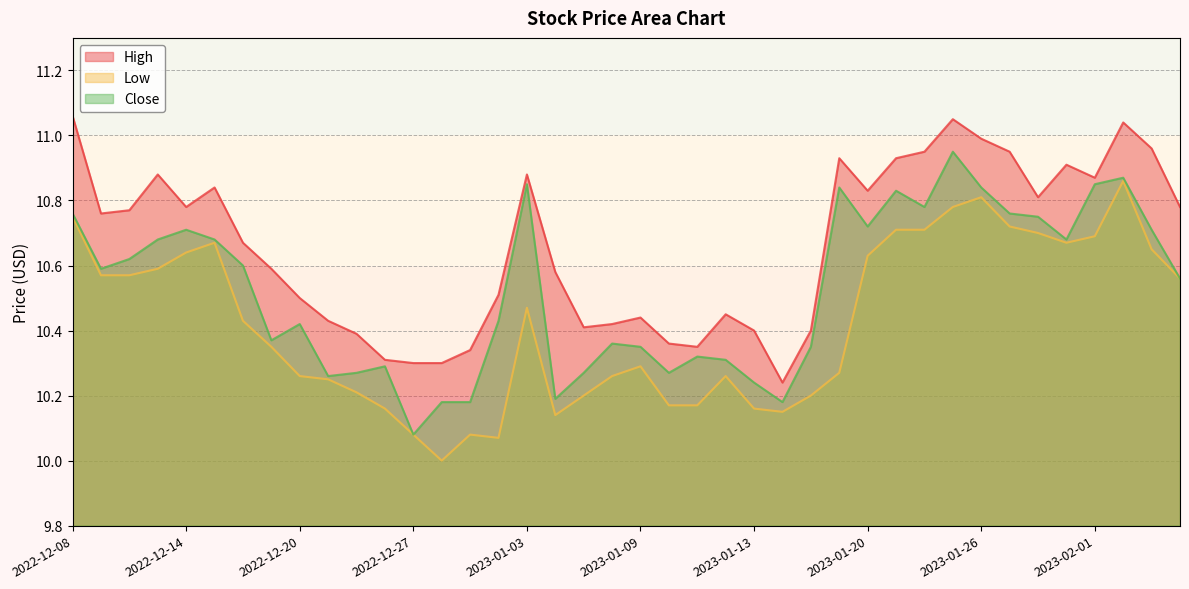

What are all the series names shown in the legend?

High, Low, Close